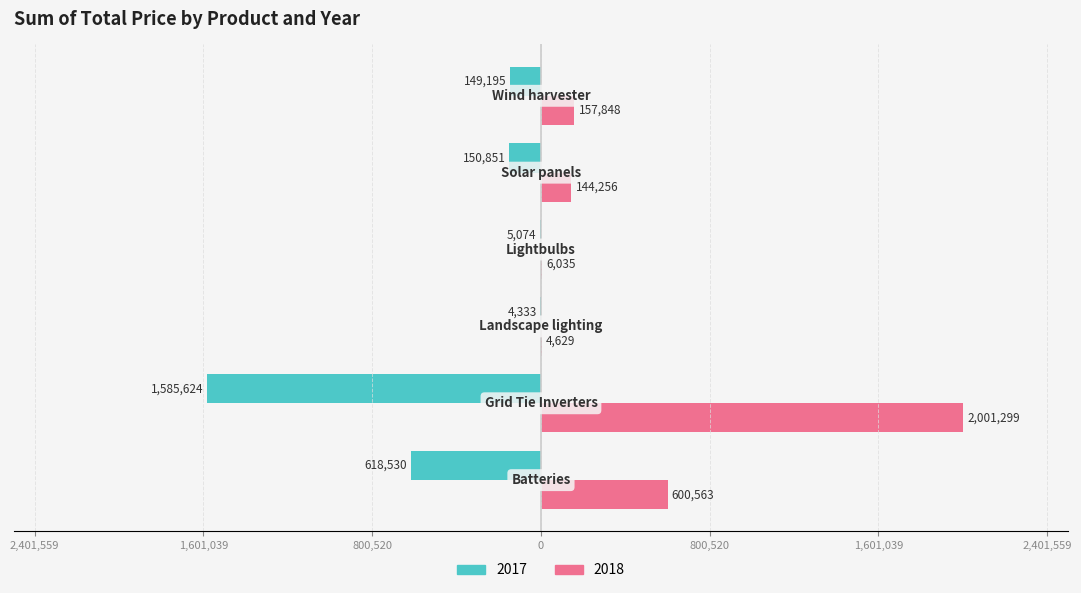

What are all the series names shown in the legend?

2017, 2018